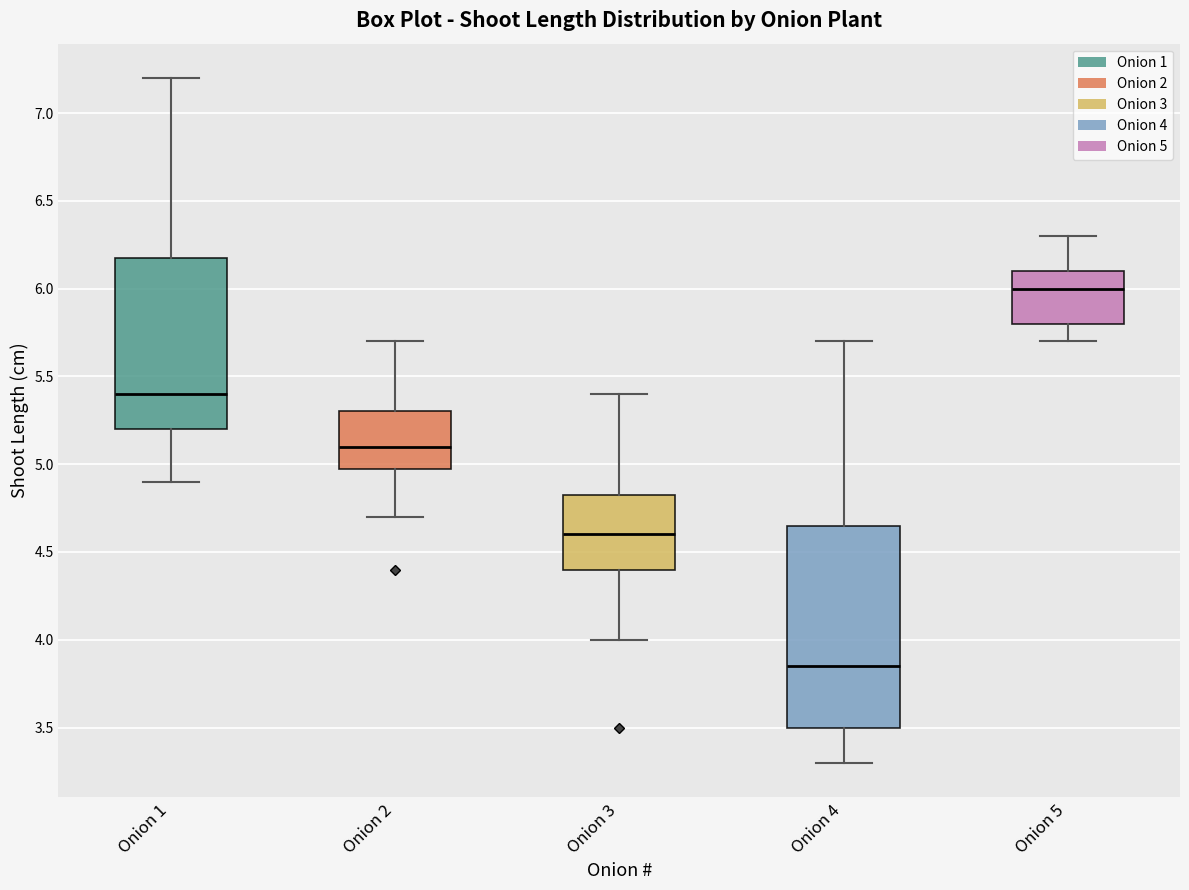

Reading left to right, read every box against the y-axis: the position of its median line, the range the box covers, and the ends of its whiskers. The values are not printed on the chart, so give them approximately, as read against the axis.

Onion 1: median 5.40, box 5.20 to 6.20, whiskers 4.90 to 7.20
Onion 2: median 5.10, box 5.00 to 5.30, whiskers 4.70 to 5.70
Onion 3: median 4.60, box 4.40 to 4.85, whiskers 4.00 to 5.40
Onion 4: median 3.85, box 3.50 to 4.65, whiskers 3.30 to 5.70
Onion 5: median 6.00, box 5.80 to 6.10, whiskers 5.70 to 6.30